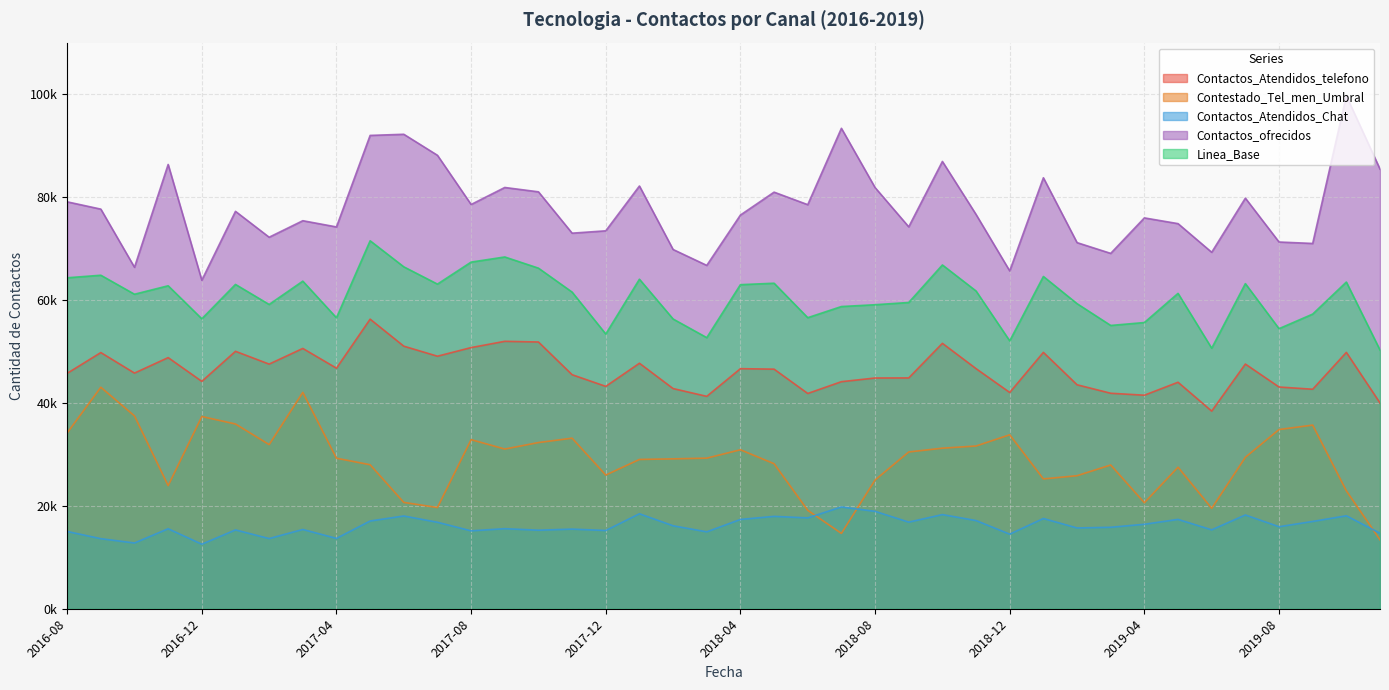

What is the maximum value for Contactos_Atendidos_Chat?

19775